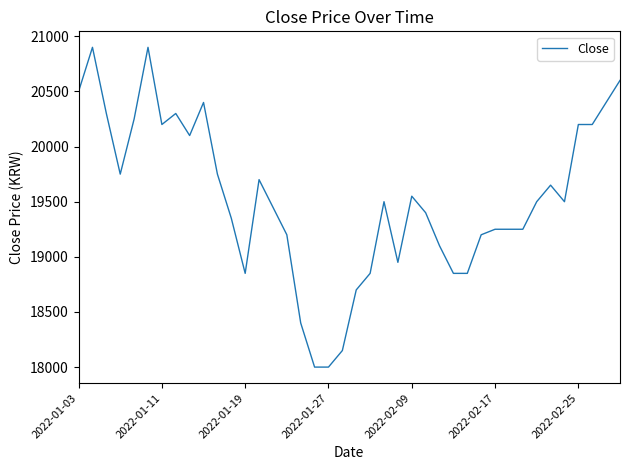

What is the maximum value shown in the chart?

20900